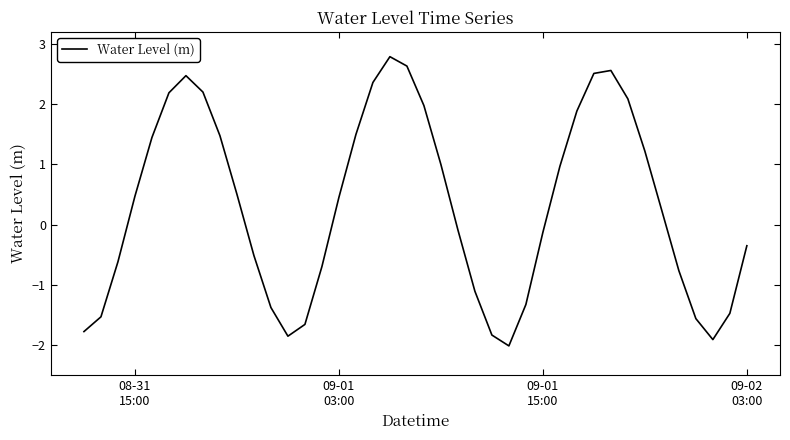

What is the minimum value shown in the chart?

-2.0